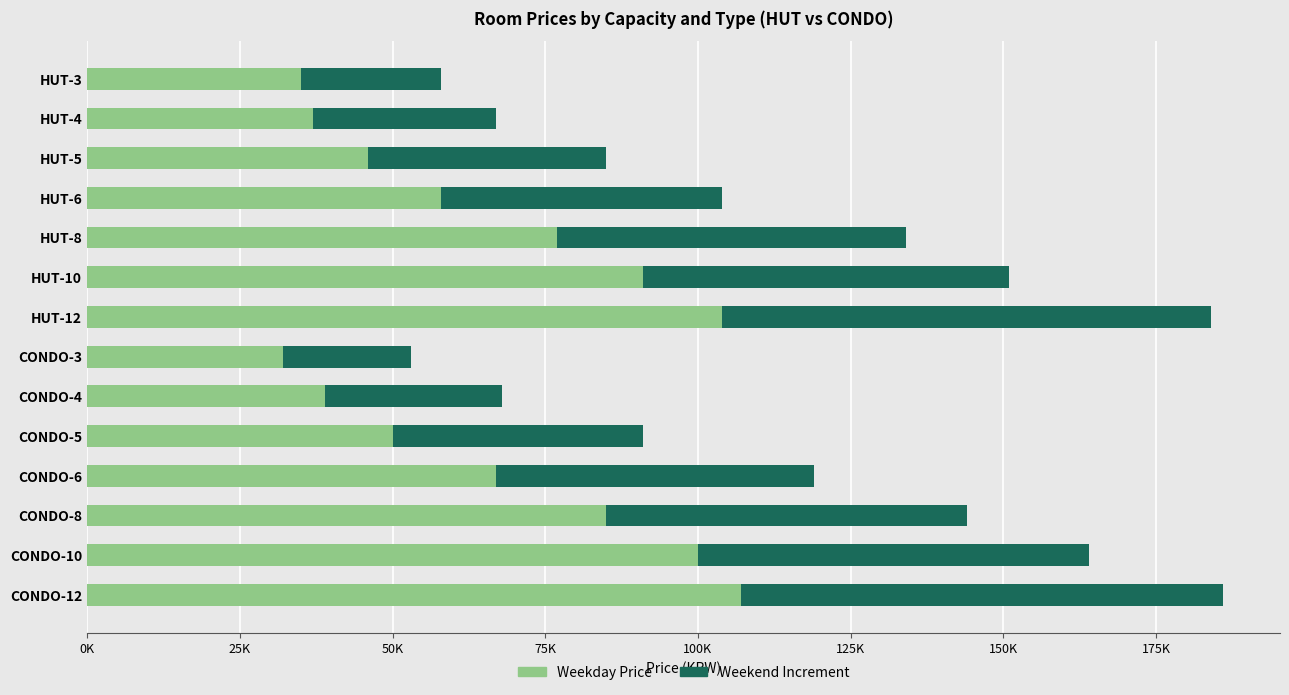

What is the difference between the maximum and minimum values in the Weekday Price series?

75000